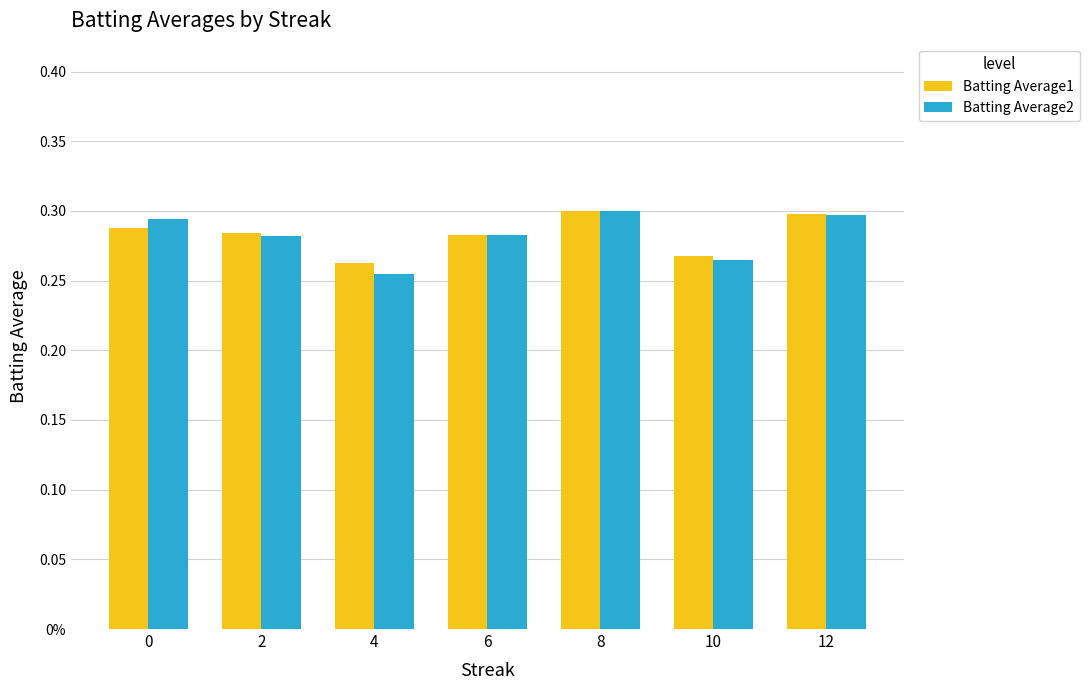

Are the bars horizontal?

No